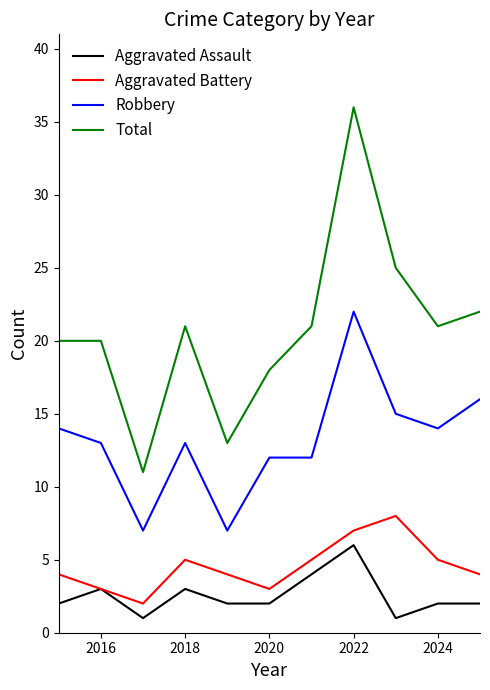

What is the greatest value displayed?

36